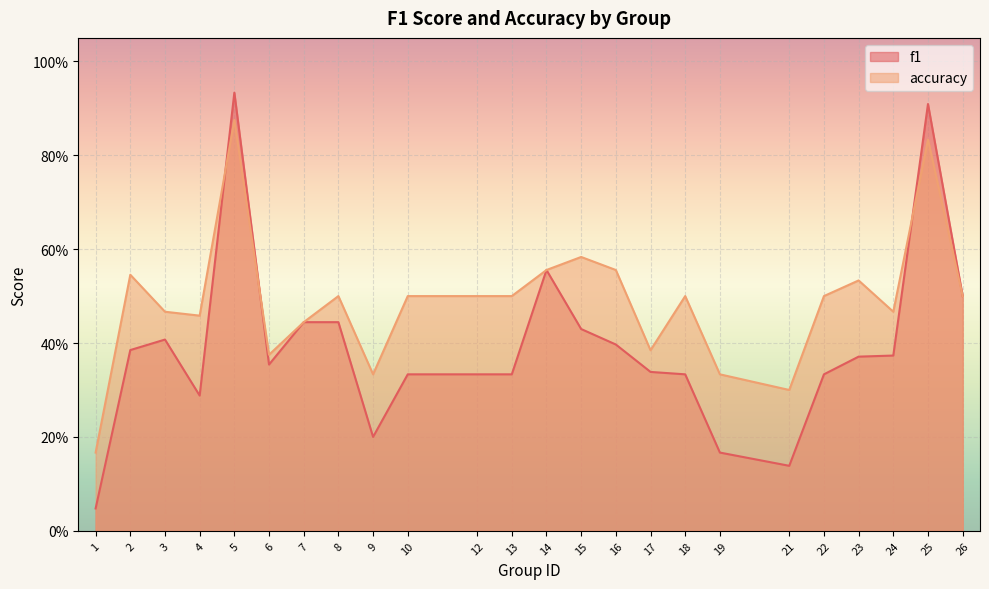

How many series are shown in this chart?

2